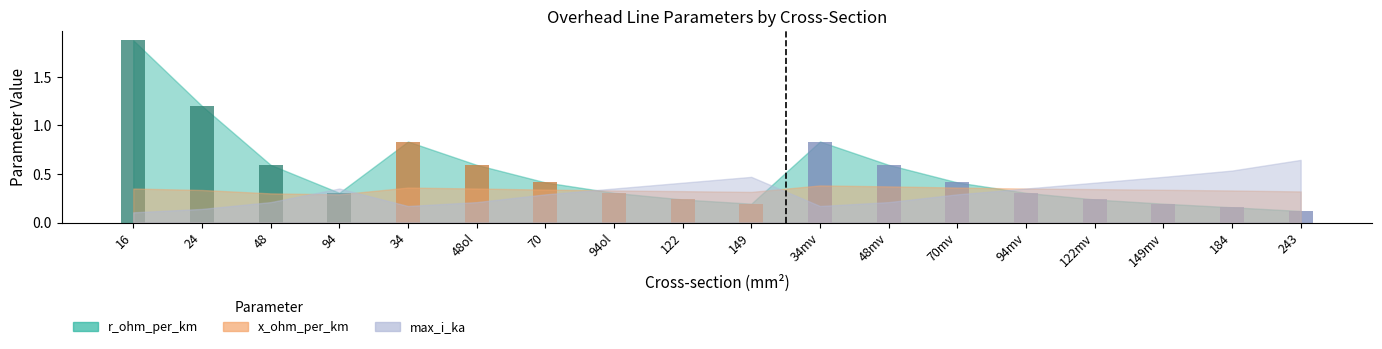

At which label does r_ohm_per_km reach its minimum?

243